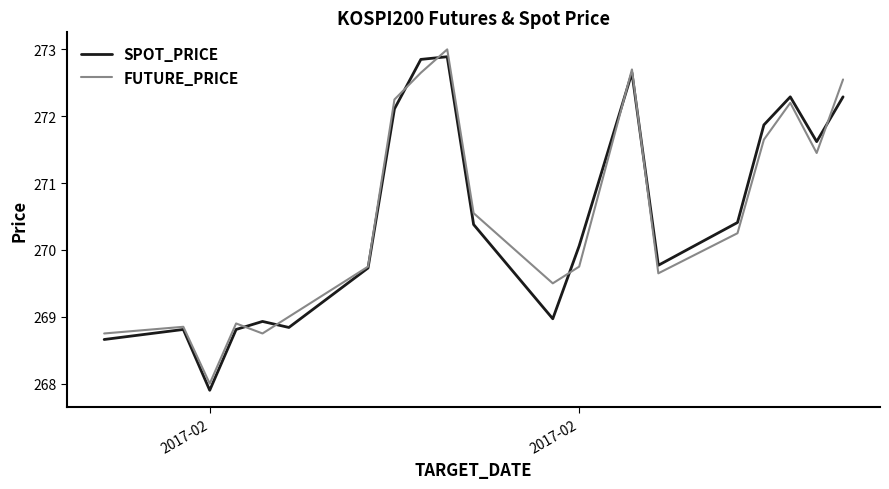

What is the minimum value for SPOT_PRICE?

267.9